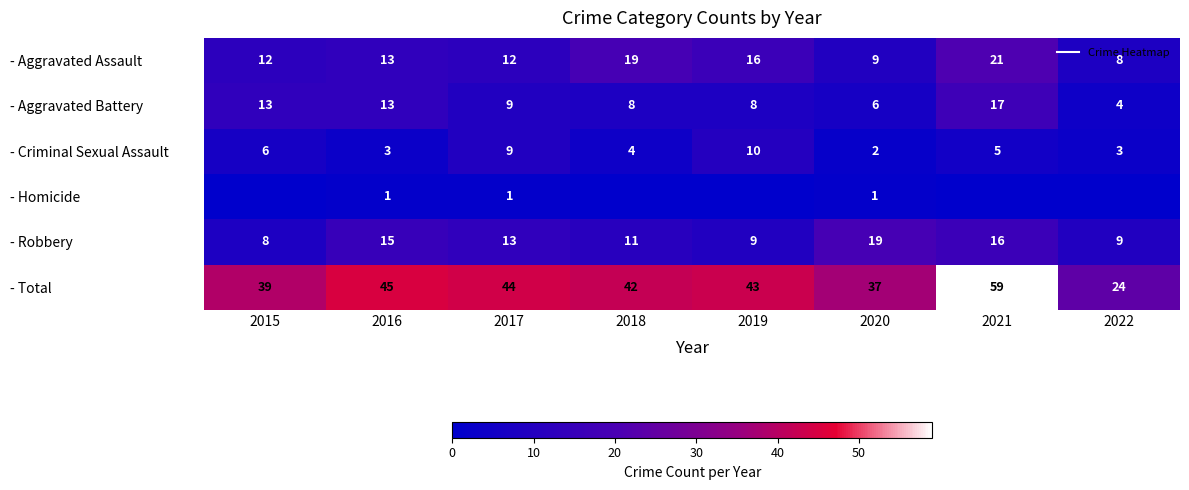

What is the difference between the maximum and minimum values in the - Total series?

35